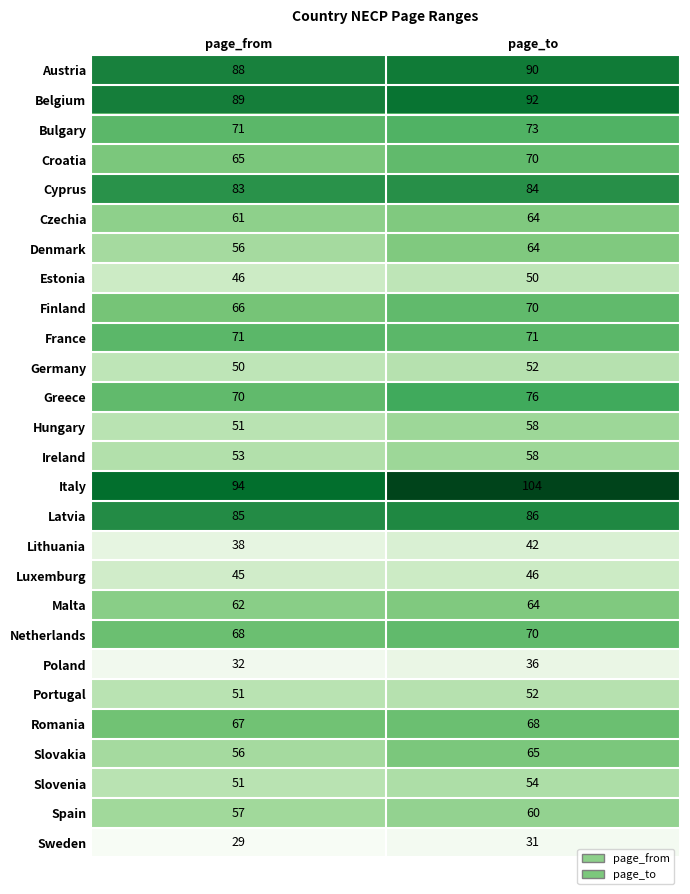

What is the total value across all series at page_to?

1750